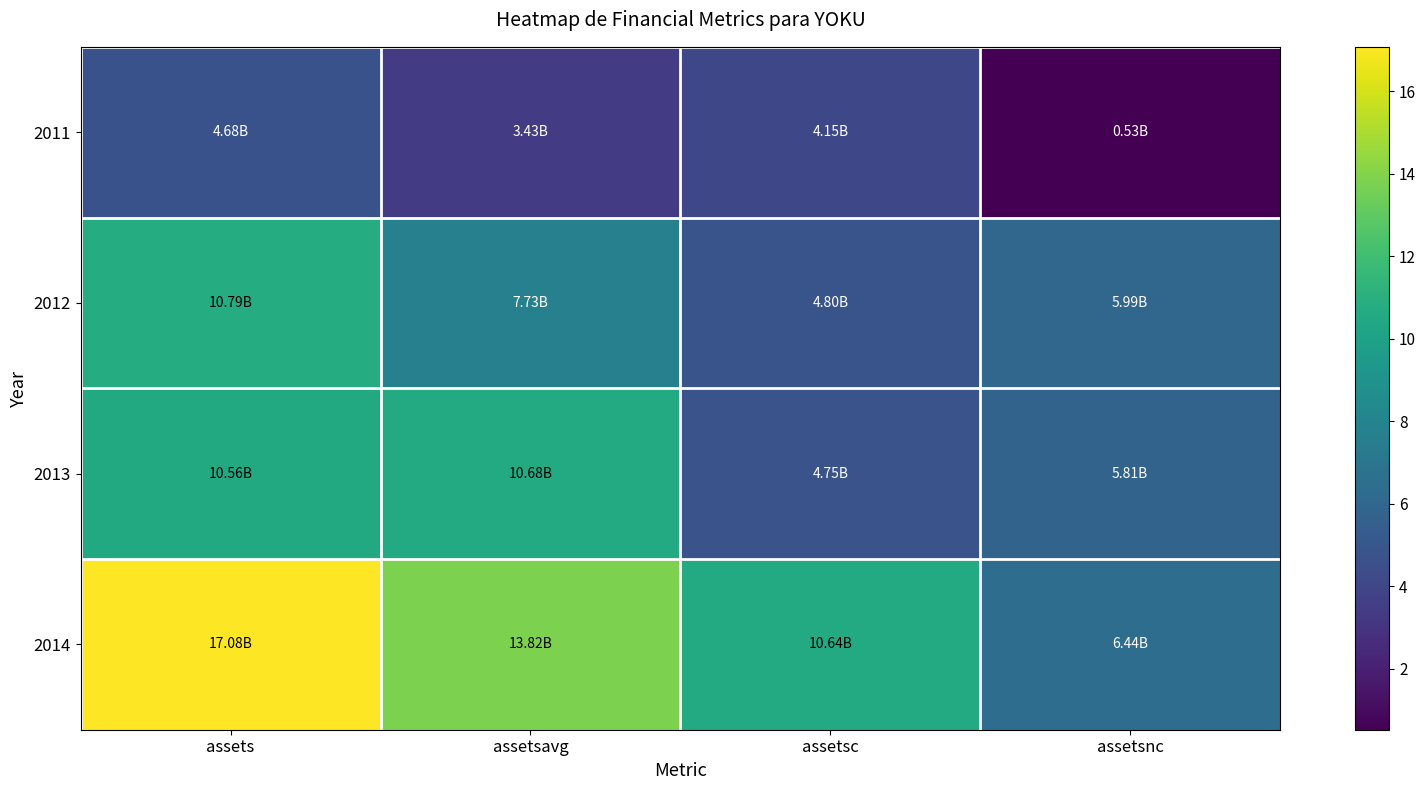

Rank the series at assetsnc from lowest to highest value.

2011, 2013, 2012, 2014